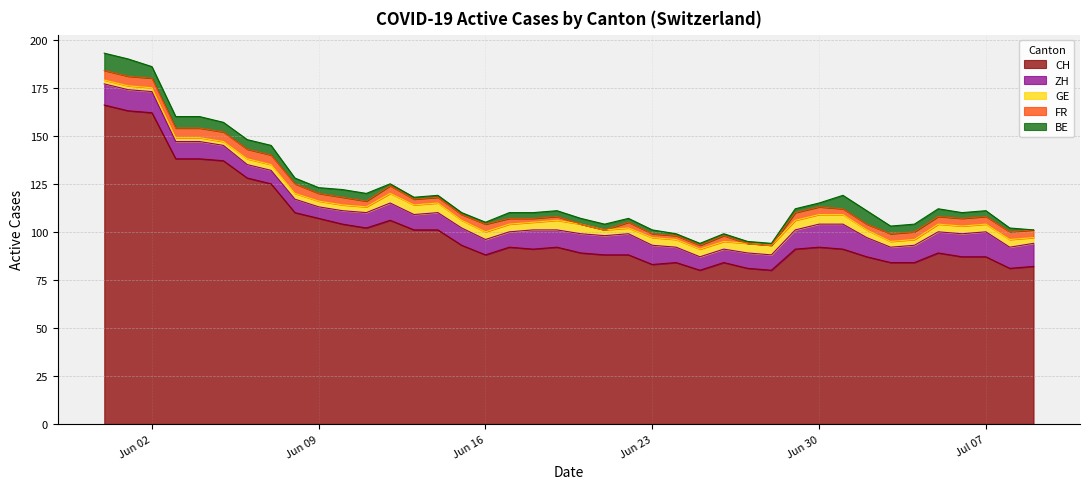

The CH series shows 116 at 2020-07-05. True or false?

False